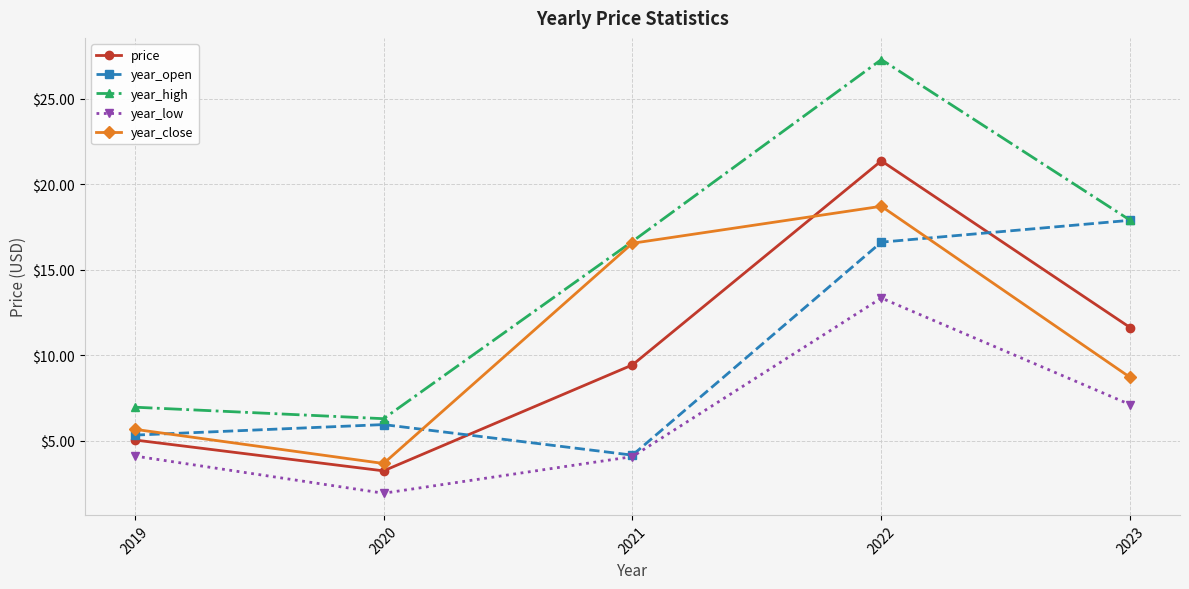

The year_low series shows 5.8 at 2022. True or false?

False